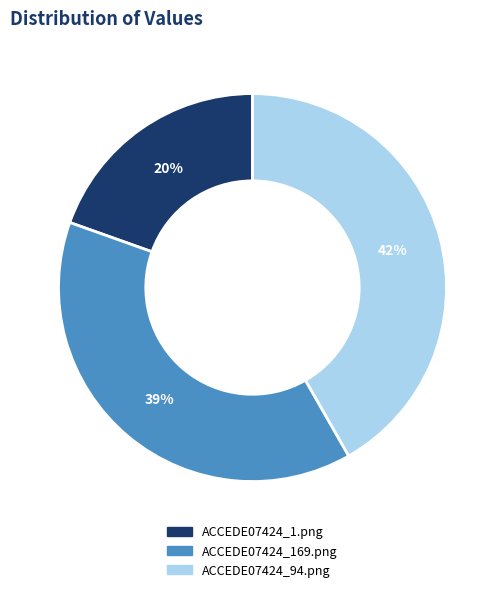

Is it true that ACCEDE07424_169.png is 33% of the pie?

False